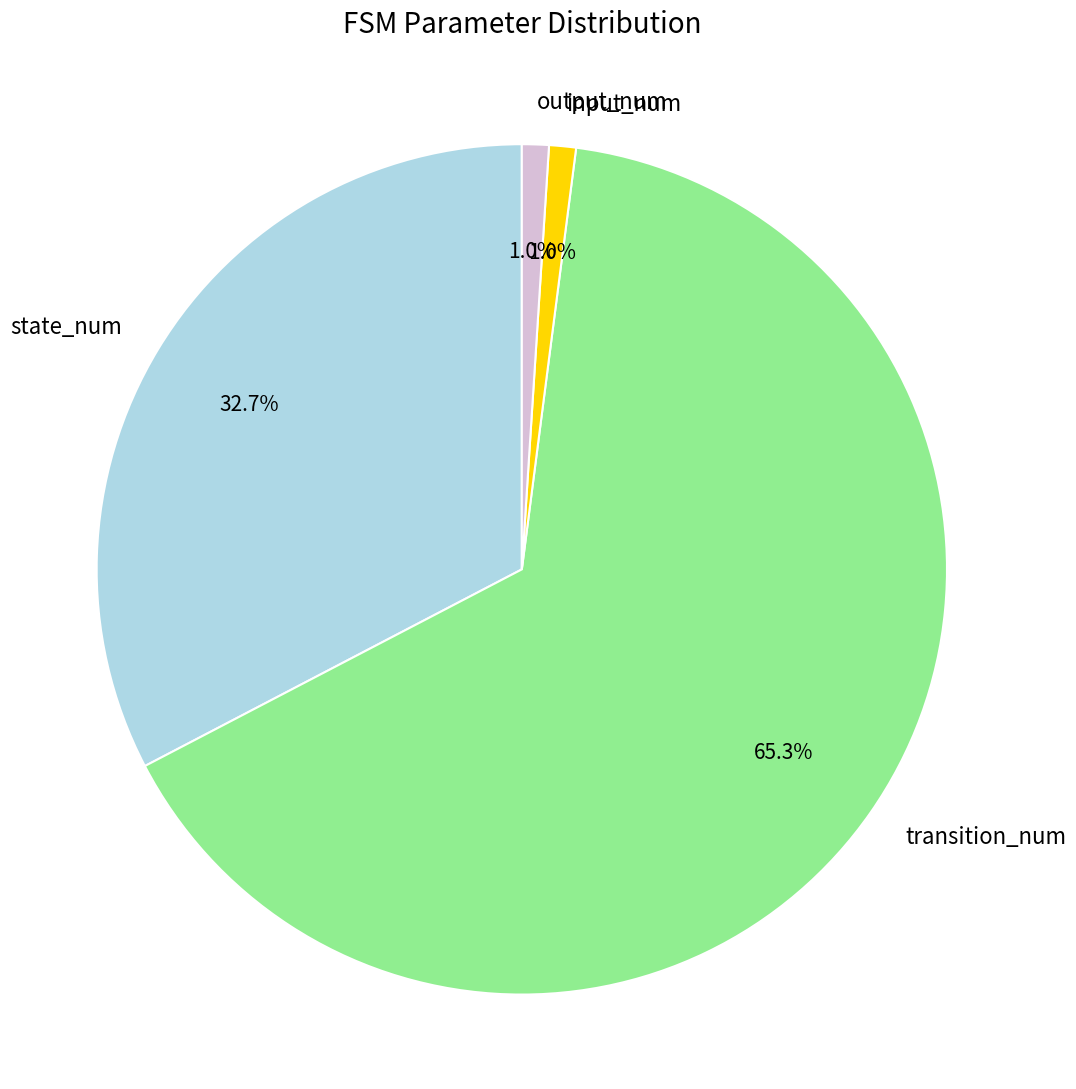

Do transition_num and input_num together represent more than half of the pie?

Yes